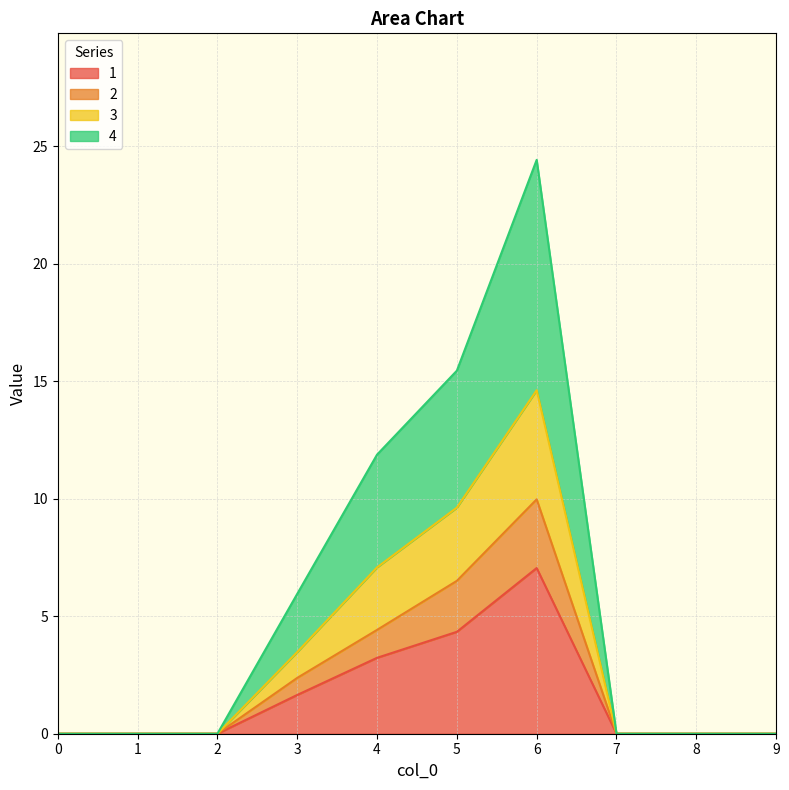

What is the highest value of the 1 series?

7.0